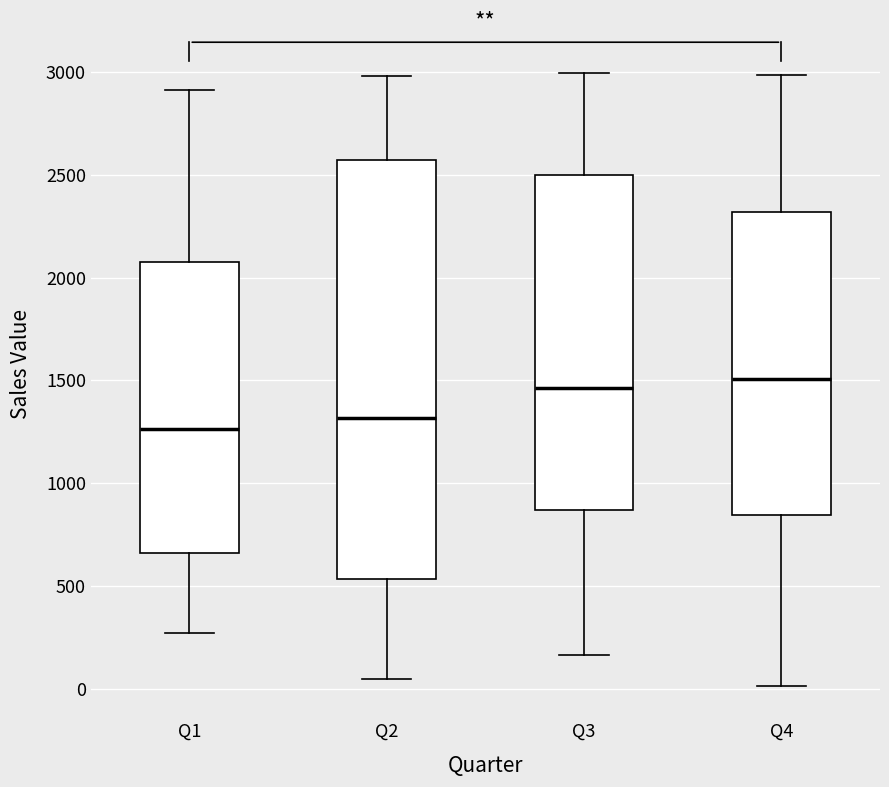

Comparing the boxes themselves (not the whiskers), which one is the tallest?

Q2